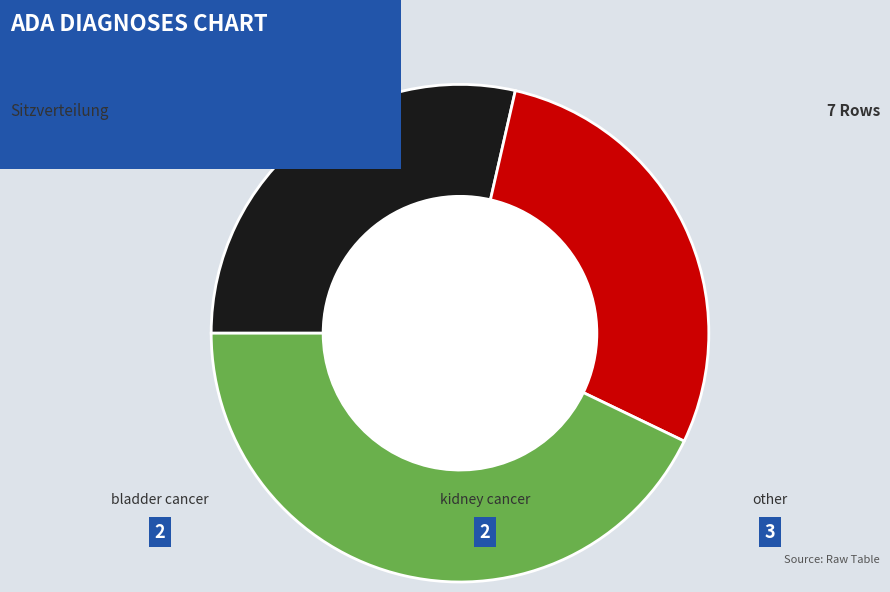

Does any single category account for the majority?

No